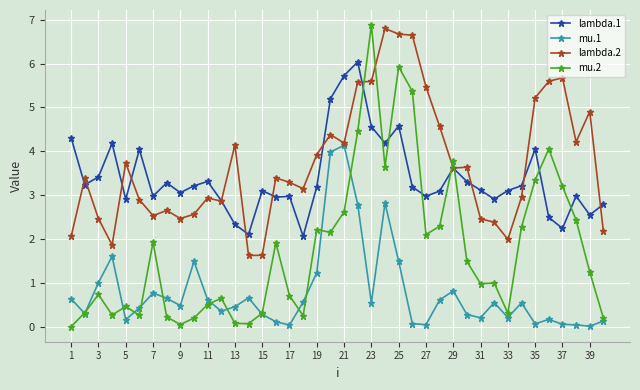

True or false: mu.2 has more than 1 interior local peaks.

True